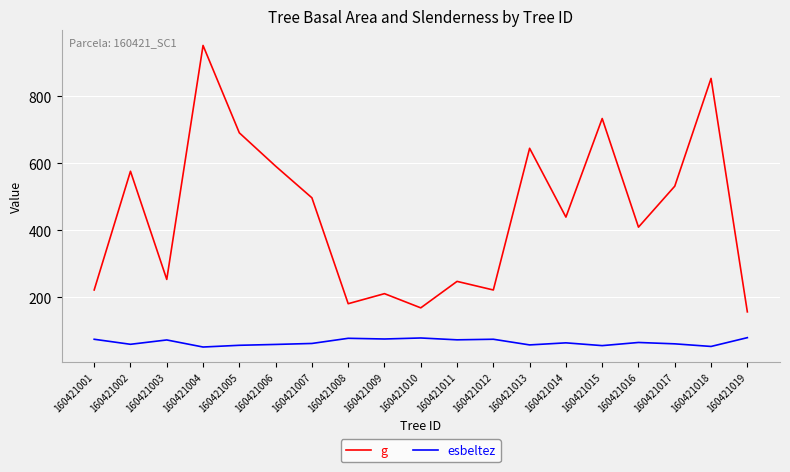

Where is the first local maximum for g?

160421002